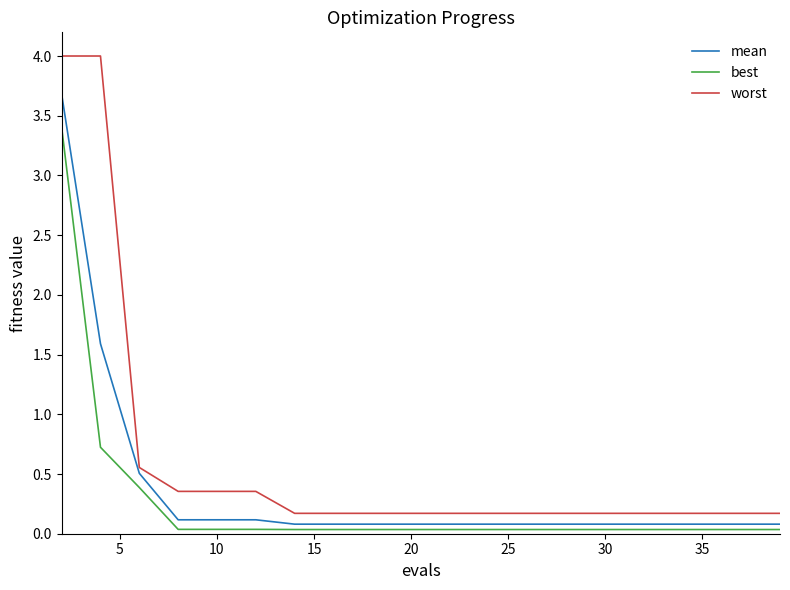

List the series in order of their peak value, highest first.

worst, mean, best